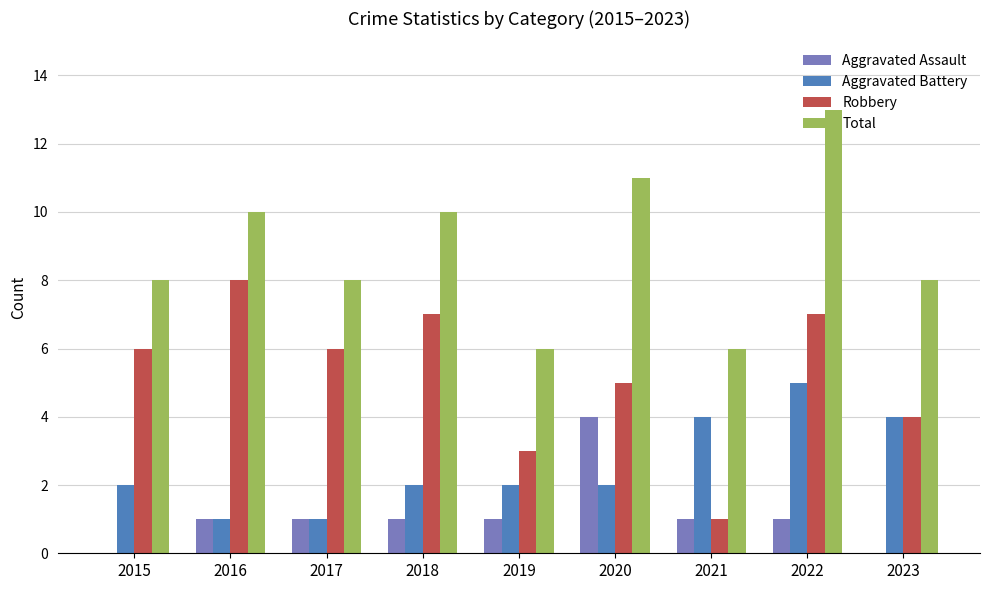

Which series has the largest total across all categories?

Total